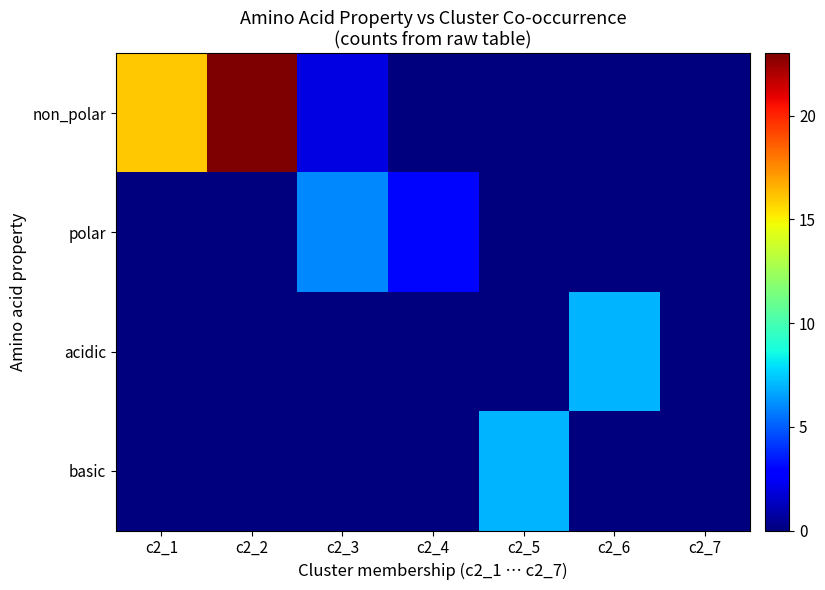

Which series changed the most between c2_5 and c2_7?

basic